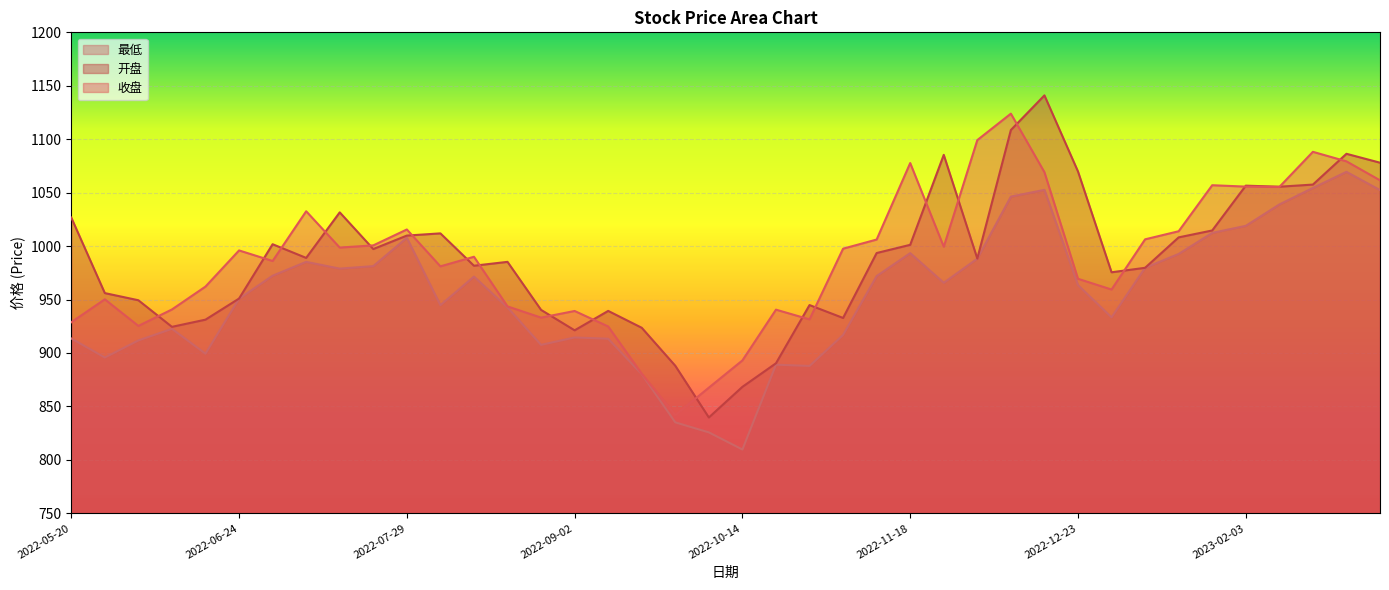

True or false: 收盘 and 最低 cross at least once.

False